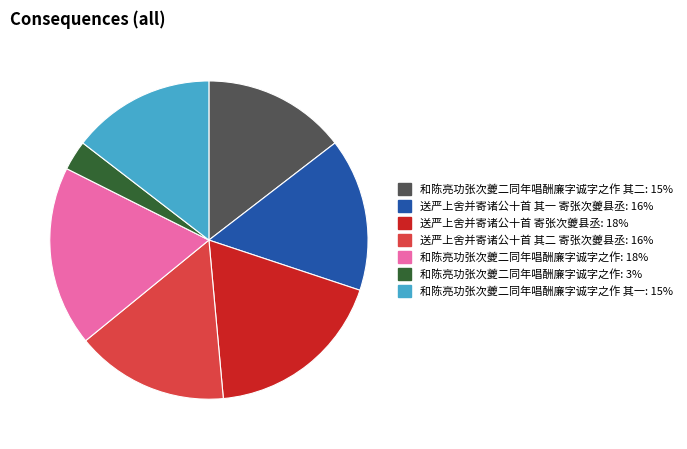

Is there any slice that represents more than half of the pie?

No